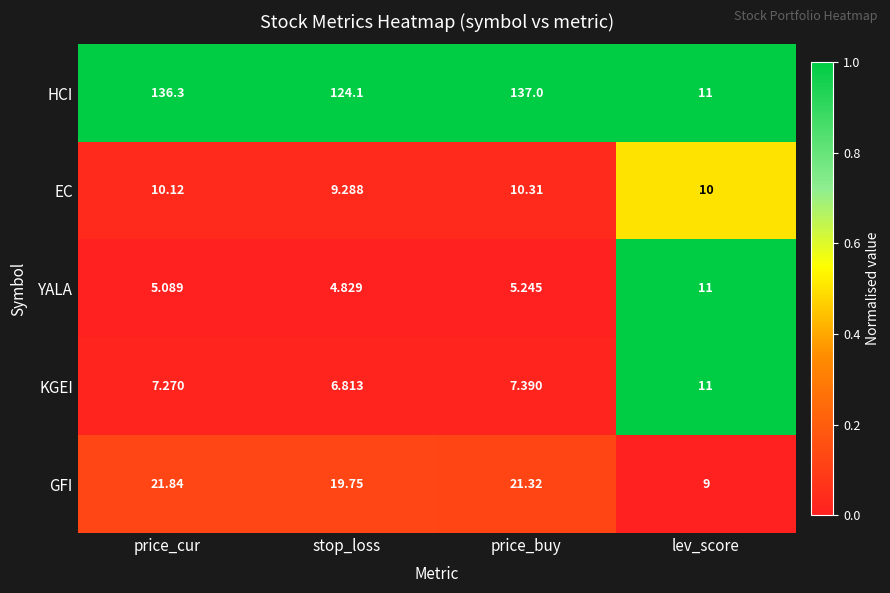

List the labels in order of EC value, smallest first.

stop_loss, lev_score, price_cur, price_buy